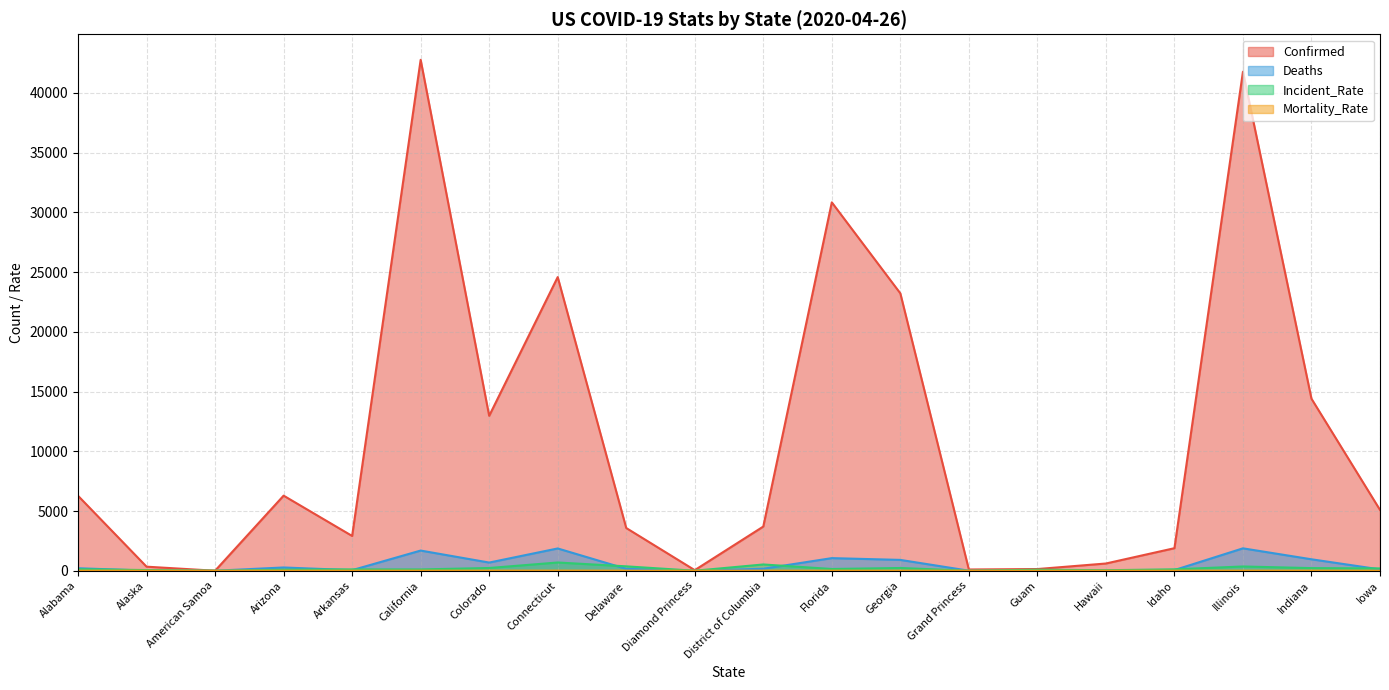

True or false: Deaths and Mortality_Rate intersect in this chart.

False